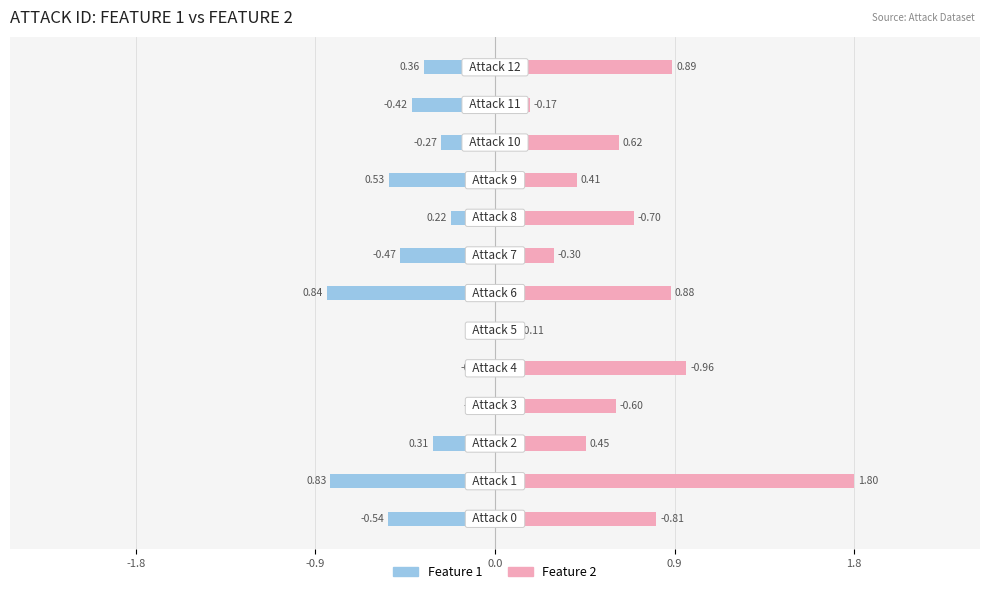

Rank the series by their maximum value, from lowest to highest.

Feature 1, Feature 2